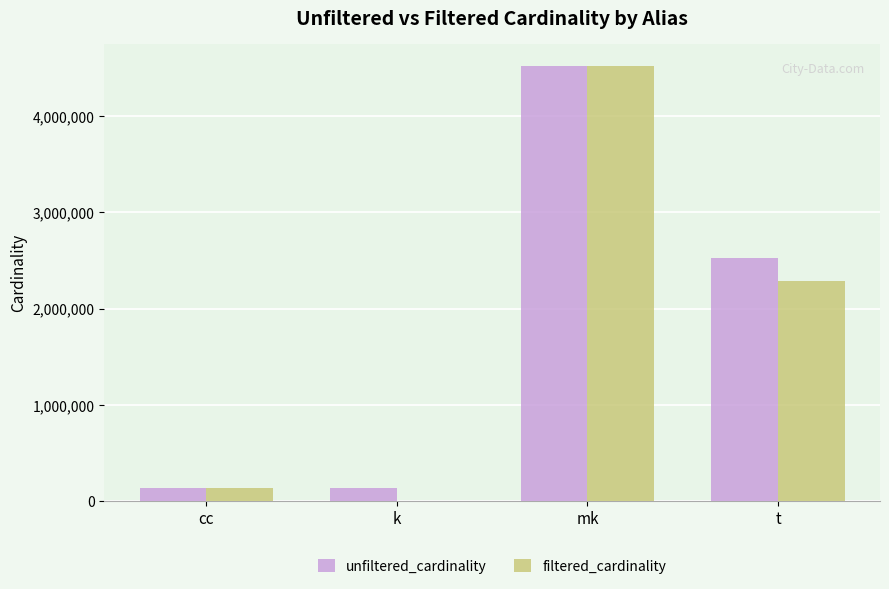

What is the maximum value shown in the chart?

4523930